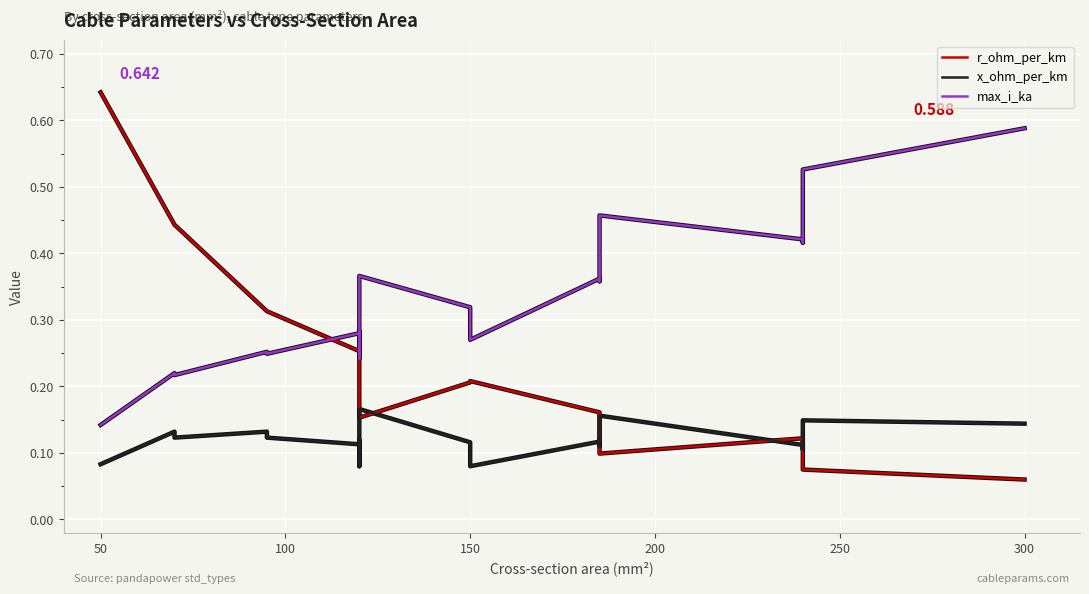

How many interior local valleys does the r_ohm_per_km series have?

2